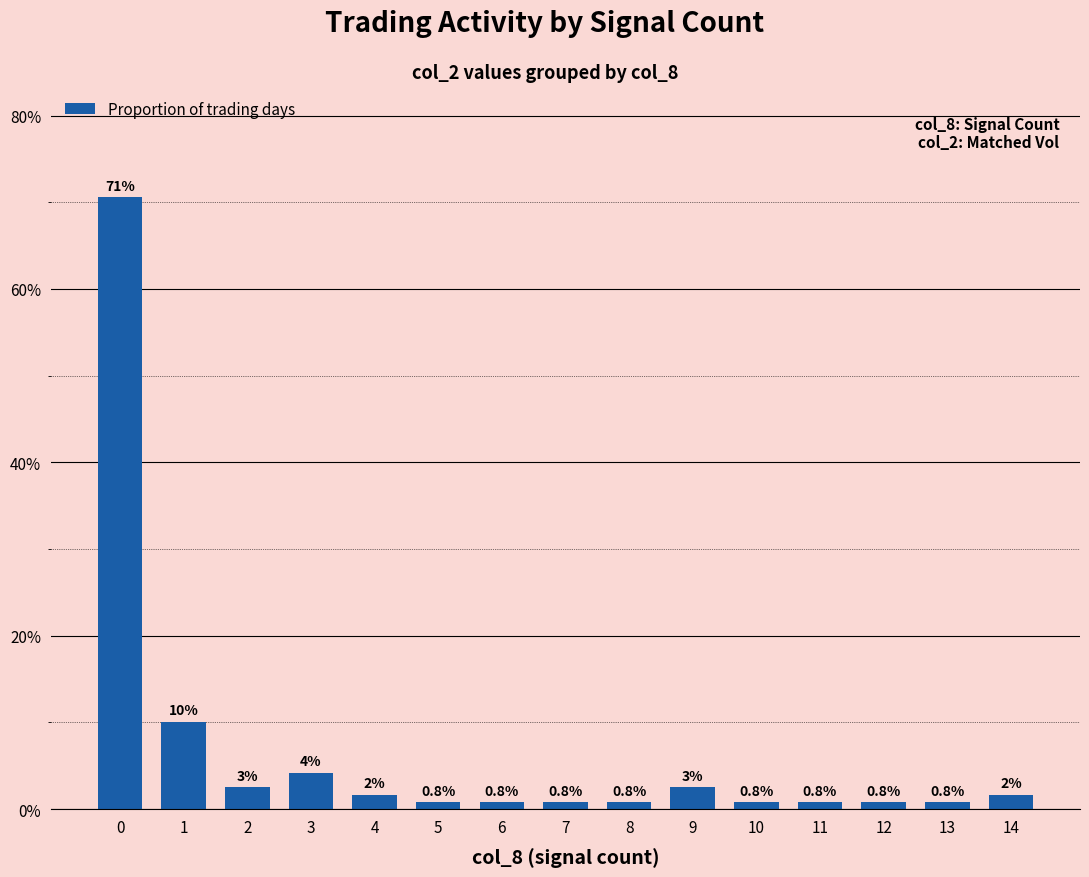

What is the value of the 8th bar from the left?

0.8